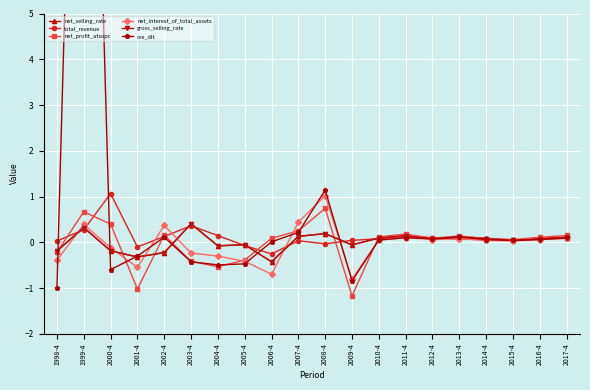

Which has a higher value, 2002-4 or 2016-4?

2016-4